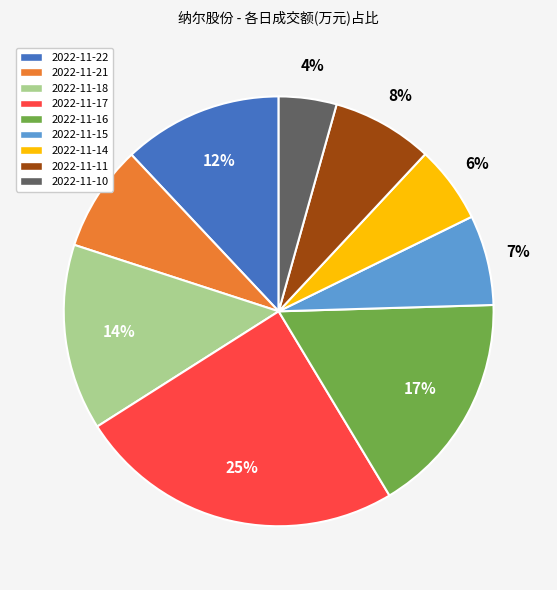

The 2022-11-17 slice represents 11% of the pie. True or false?

False